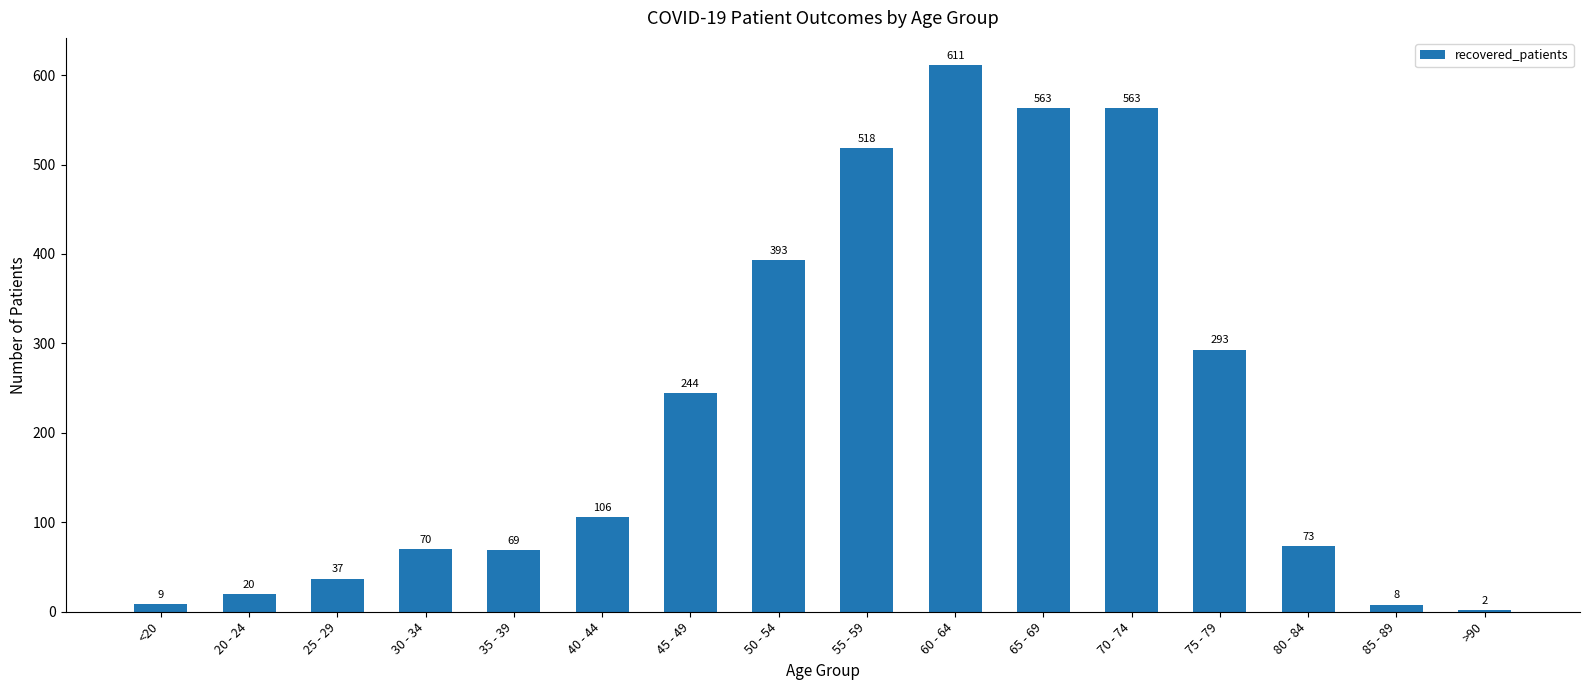

Which has a higher value, 60 - 64 or 25 - 29?

60 - 64